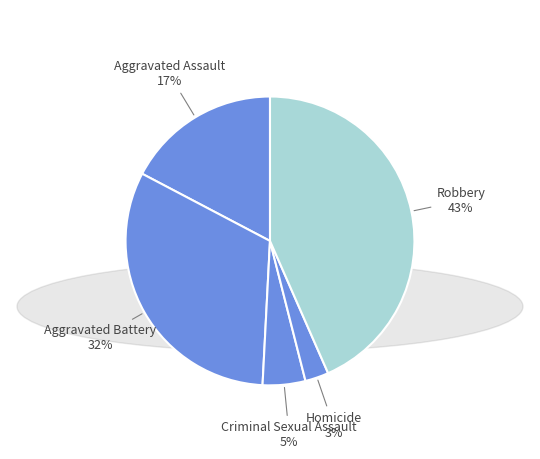

How many segments does this pie chart have?

5